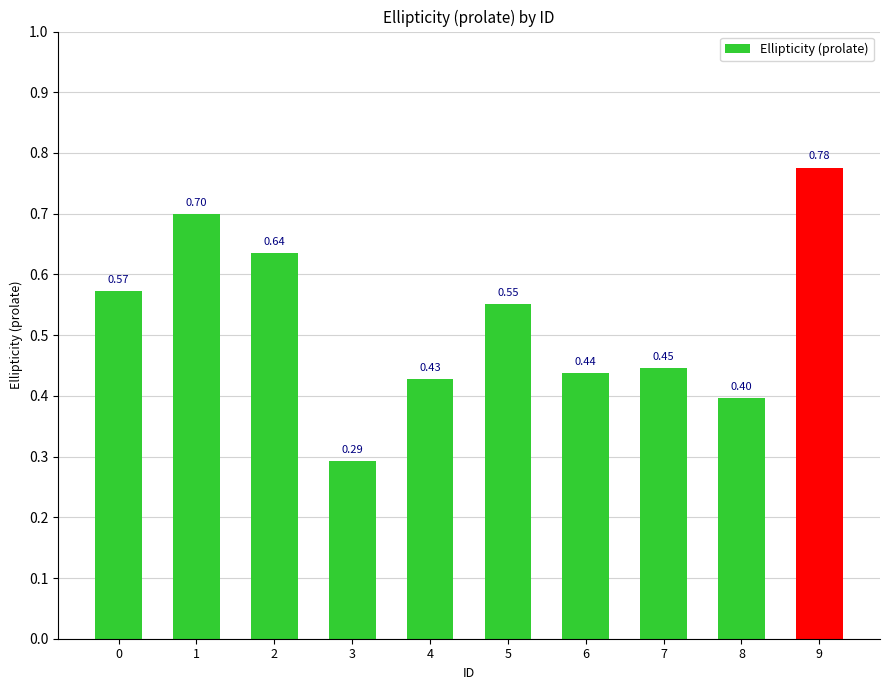

True or false: the data shows 0.3 at 1.

False